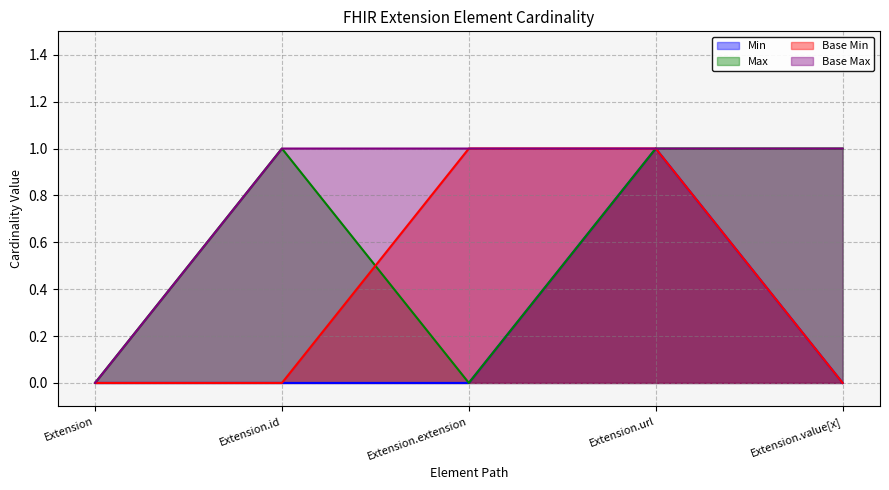

The value of Base Max at Extension.value[x] is 2. True or false?

False